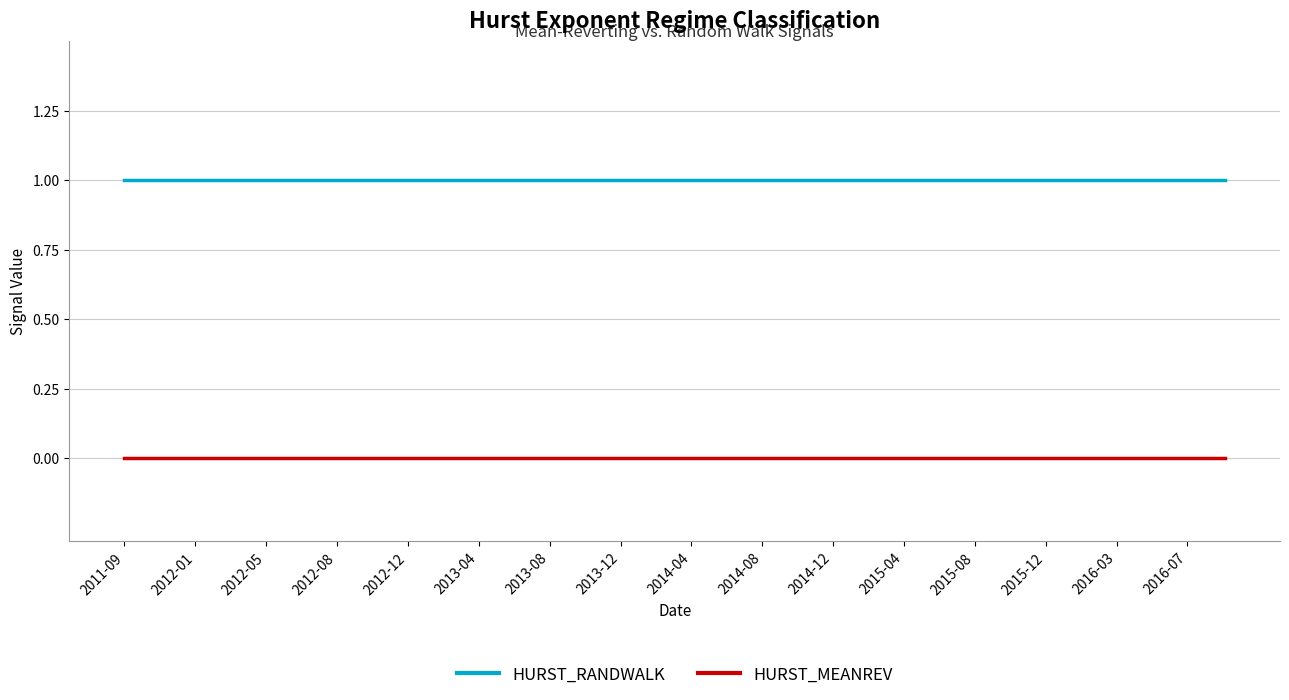

List the series in order of their overall mean, lowest first.

HURST_MEANREV, HURST_RANDWALK